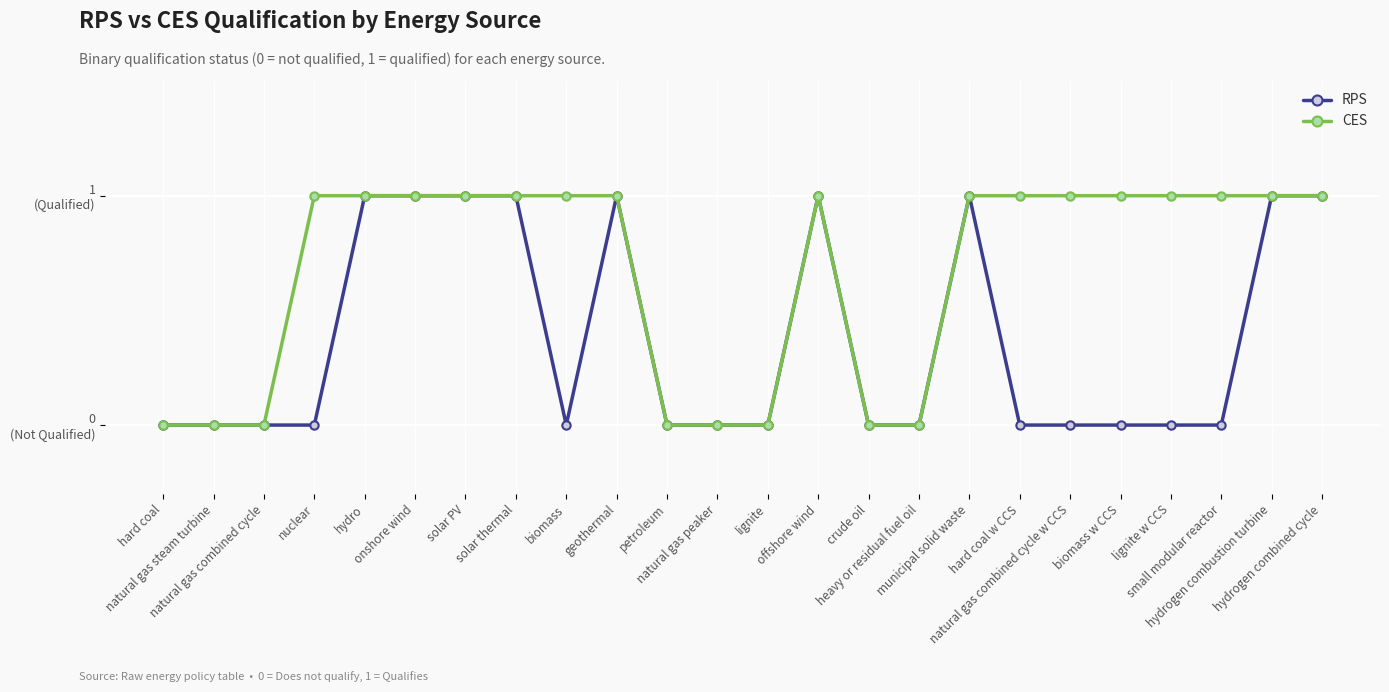

Rank the series at hard coal from highest to lowest value.

RPS, CES